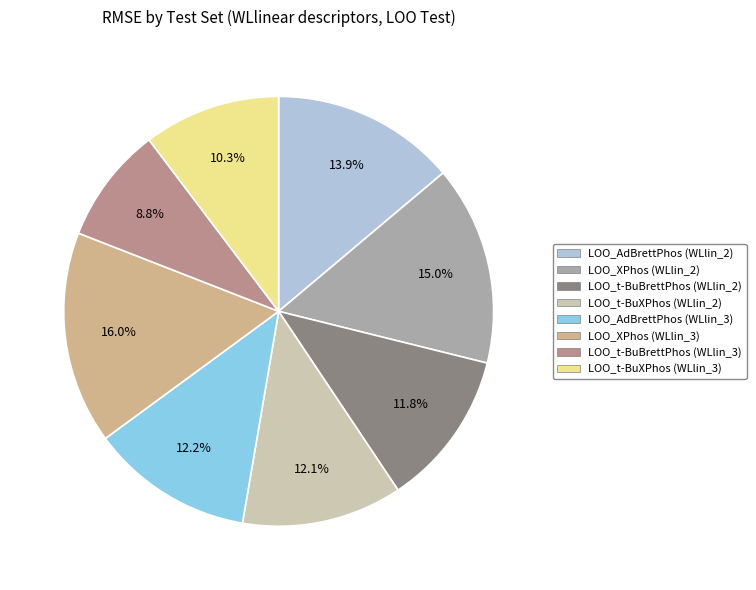

How many segments does this pie chart have?

8